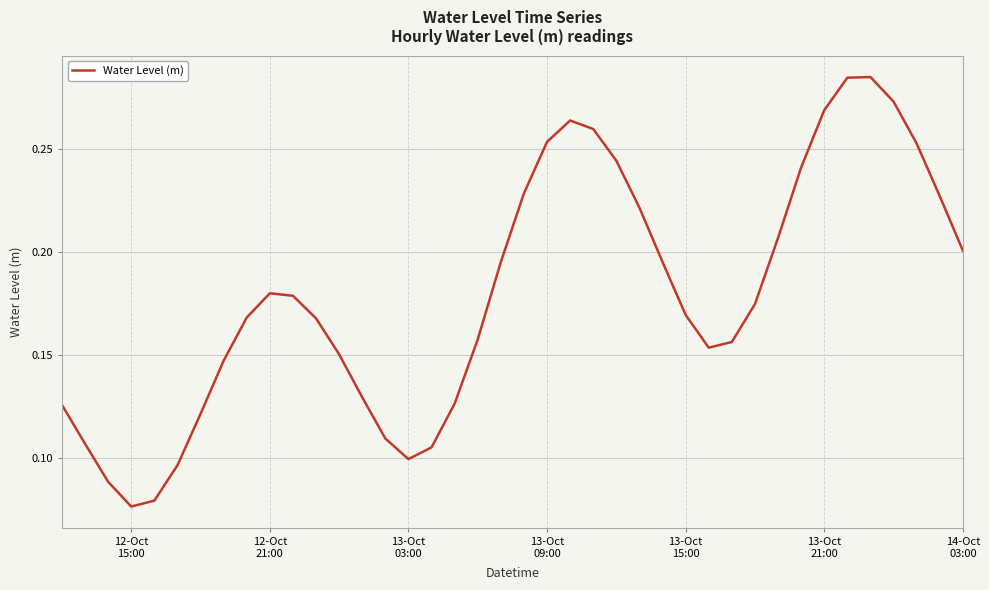

How many interior local peaks (higher than both neighbors) does the data have?

3